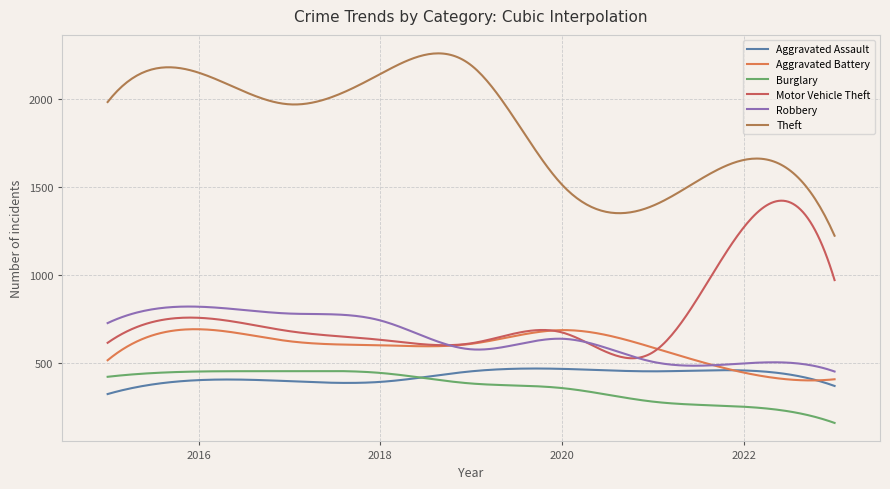

What are all the series names shown in the legend?

Aggravated Assault, Aggravated Battery, Burglary, Motor Vehicle Theft, Robbery, Theft